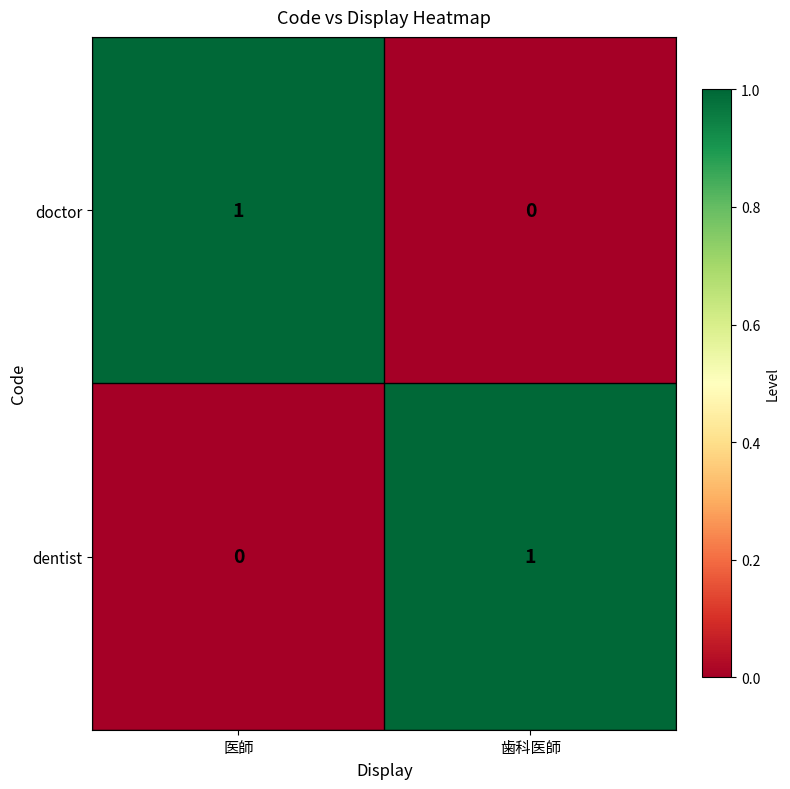

How many distinct data groups are displayed?

2